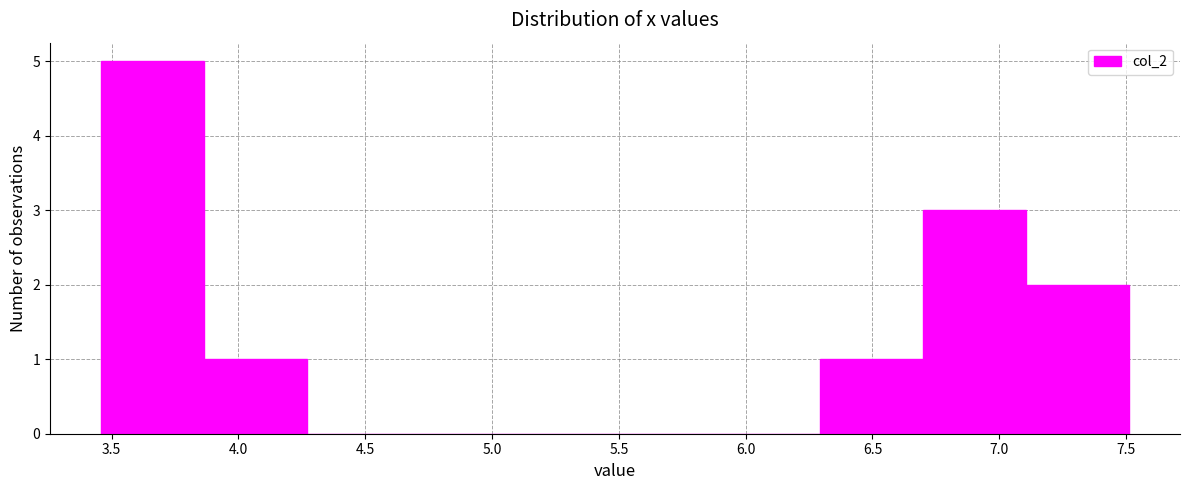

What is the height of the bar covering 3.460 to 3.865 on the x-axis? Neither the bar edges nor the heights are printed on the chart, so give them approximately, as read against the axes.

5